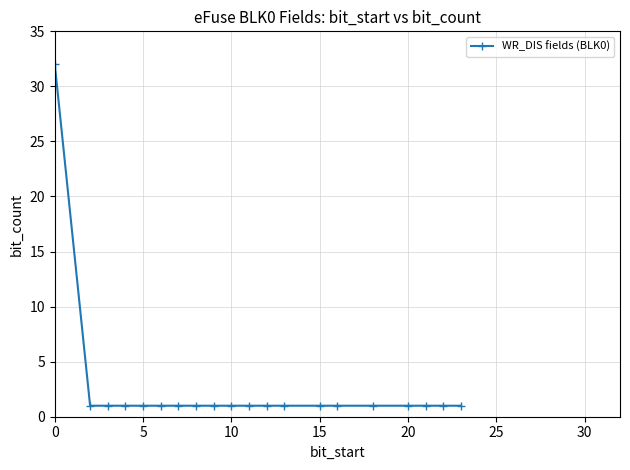

What is the greatest value displayed?

32